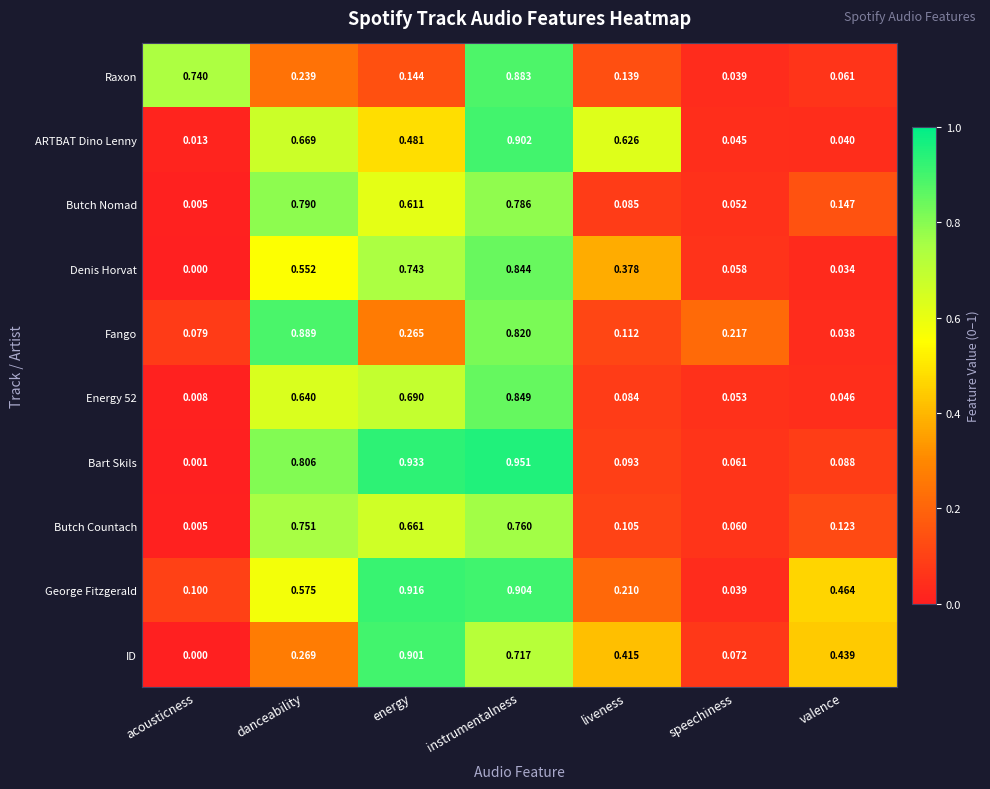

Which series has the largest total across all categories?

George Fitzgerald